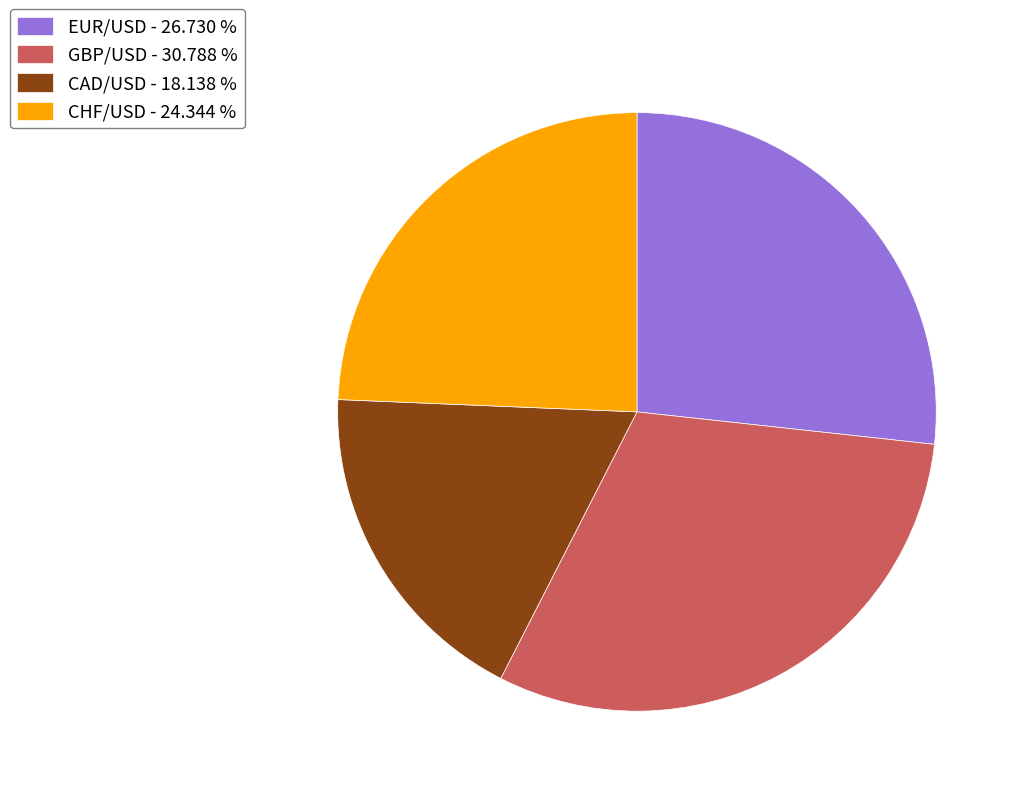

Which slice is the smallest?

CAD/USD